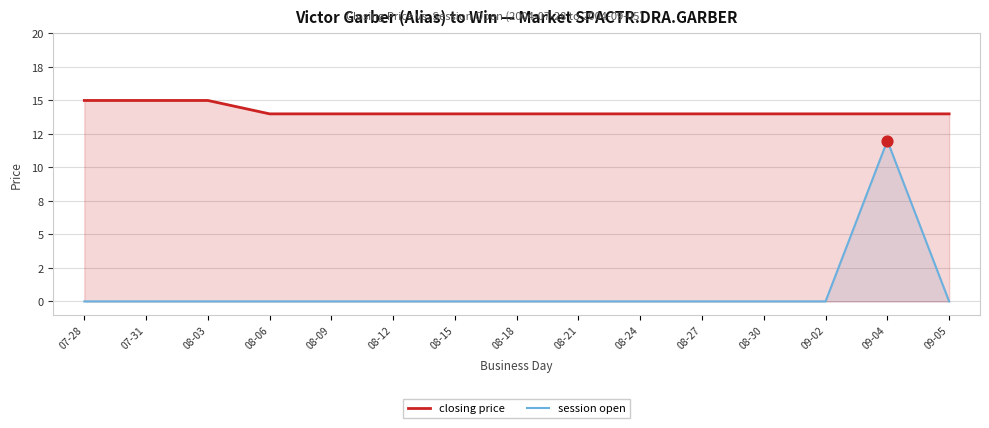

Which series has the widest spread of Y values?

session open